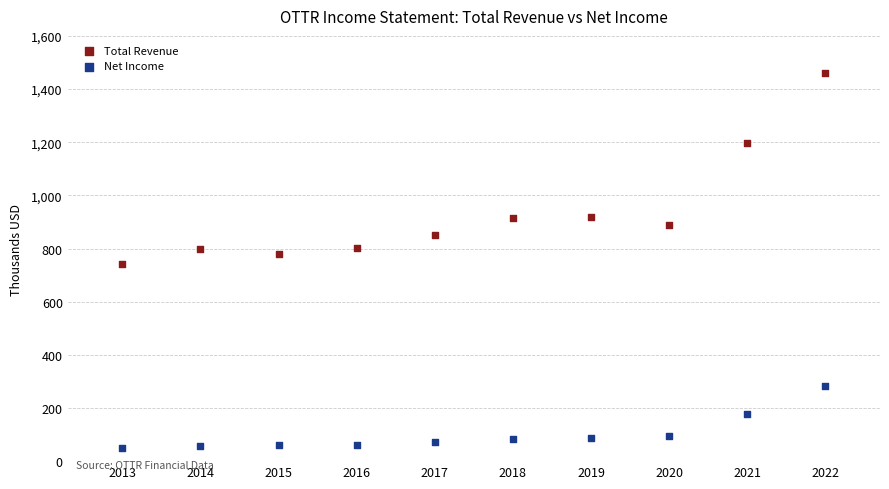

Which series reaches the minimum Y coordinate?

Net Income